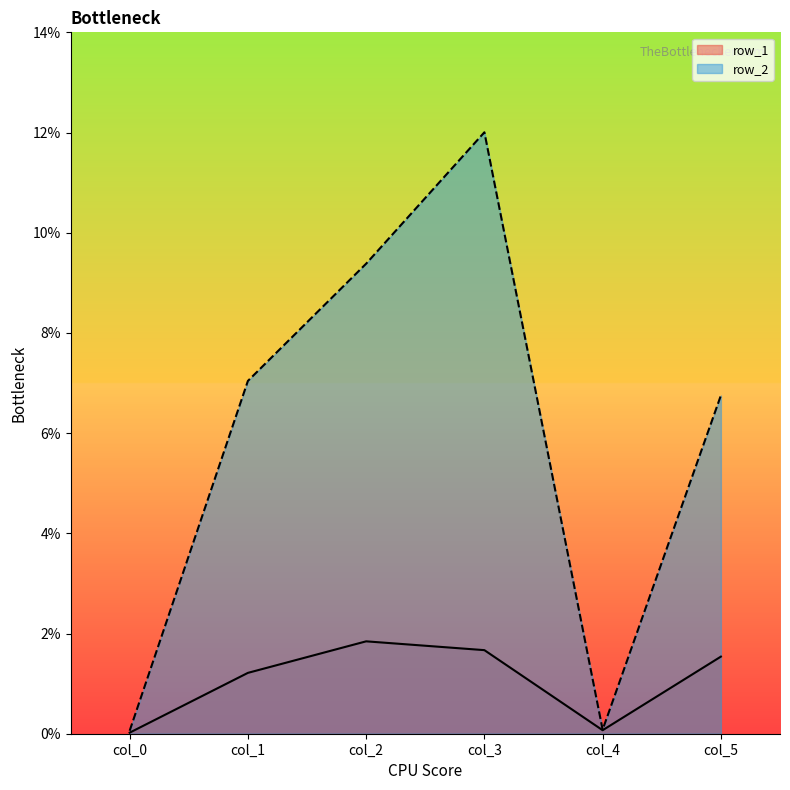

Is it true that col_3 equals 0.0 at row_1?

False